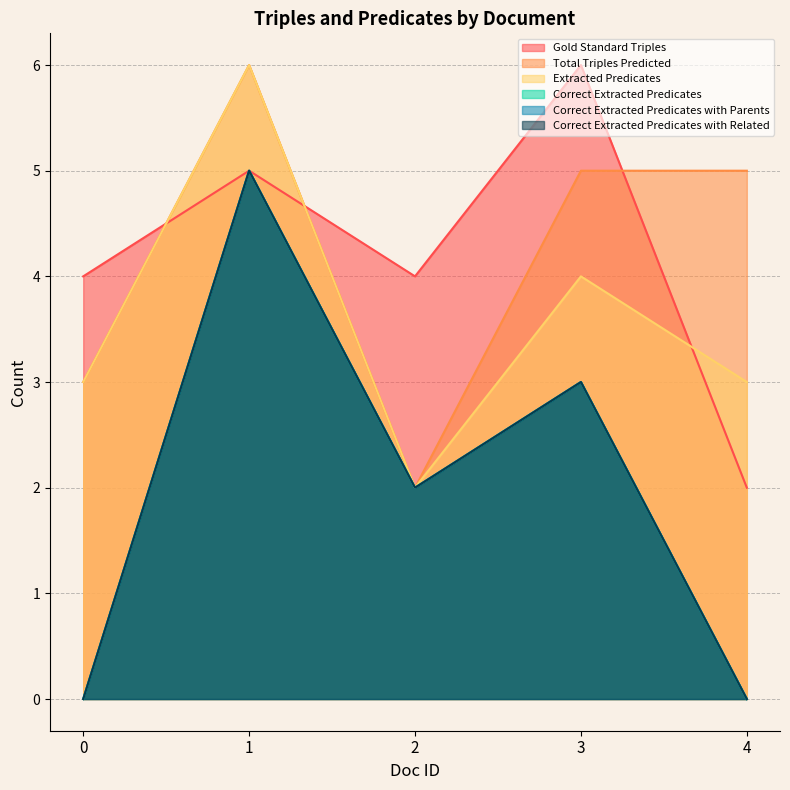

True or false: Gold Standard Triples has a value of 6 at 3.

True